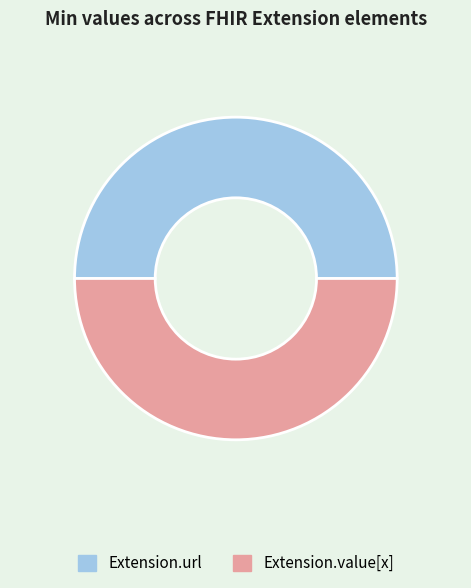

Do Extension.value[x] and Extension.url together represent more than half of the pie?

Yes